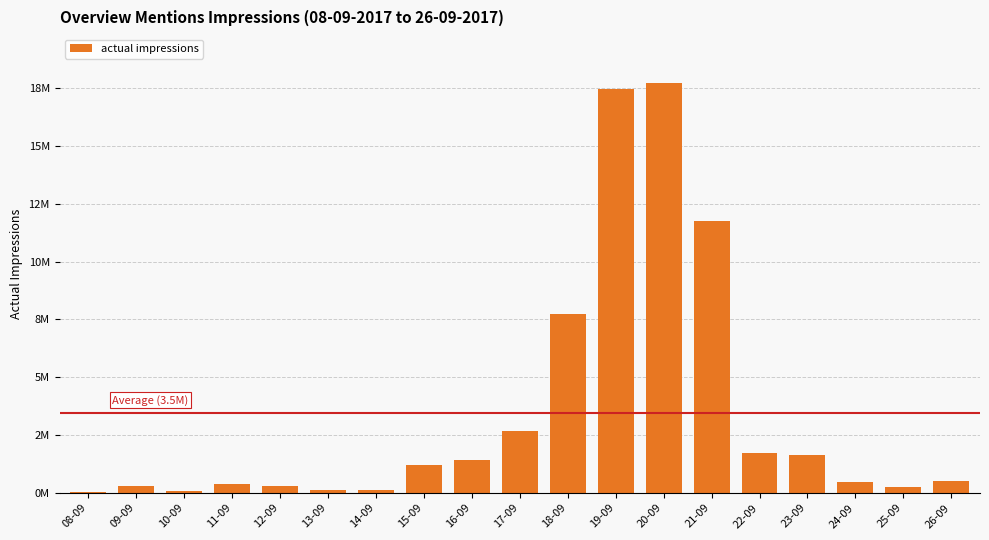

Which category has the lowest value across all series?

08-09